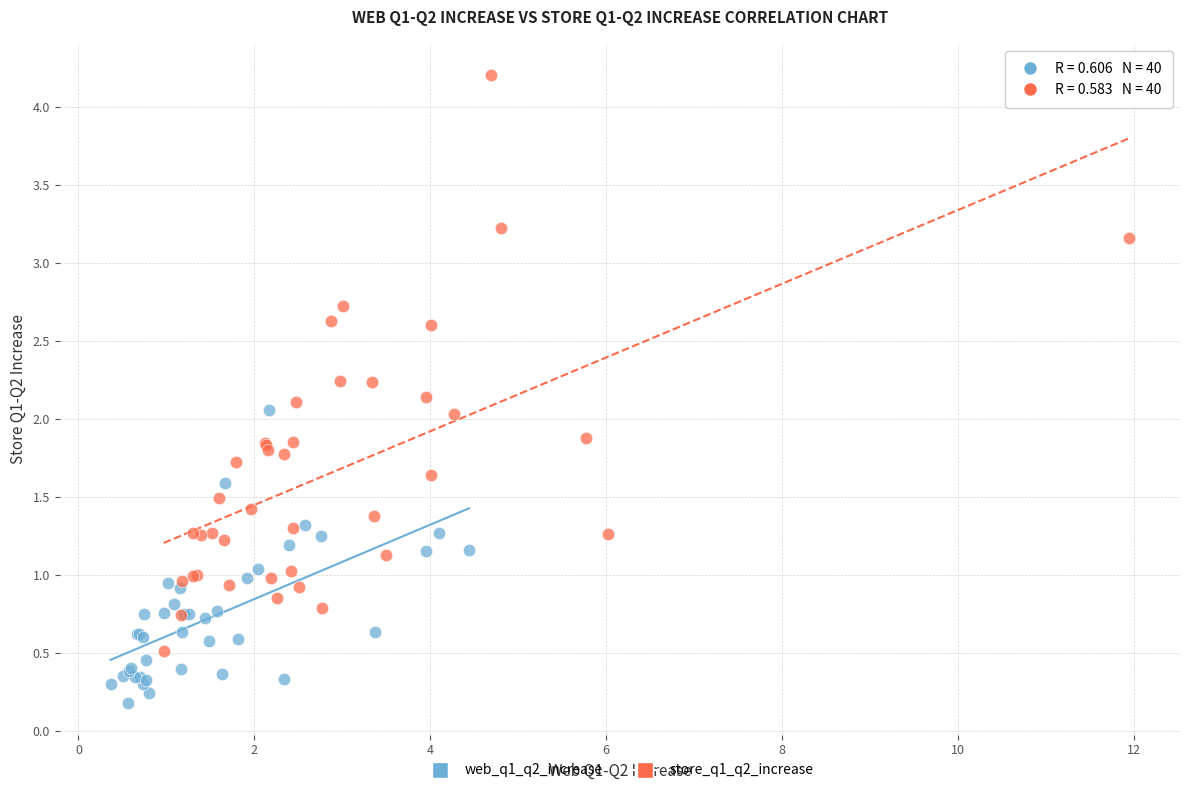

Which series contains the highest Y value?

store_q1_q2_increase